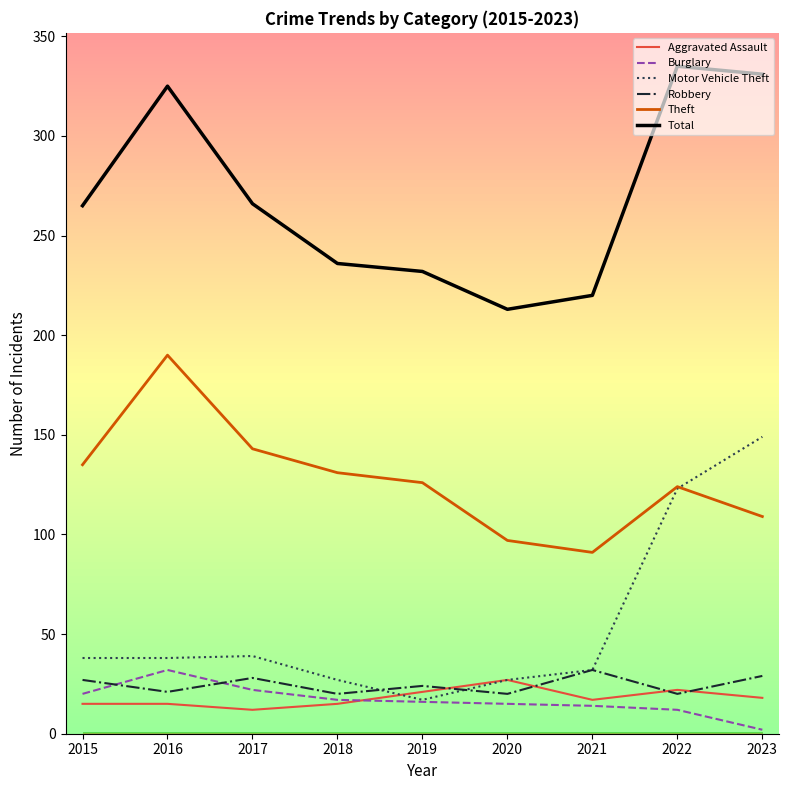

The Aggravated Assault series shows 6 at 2022. True or false?

False